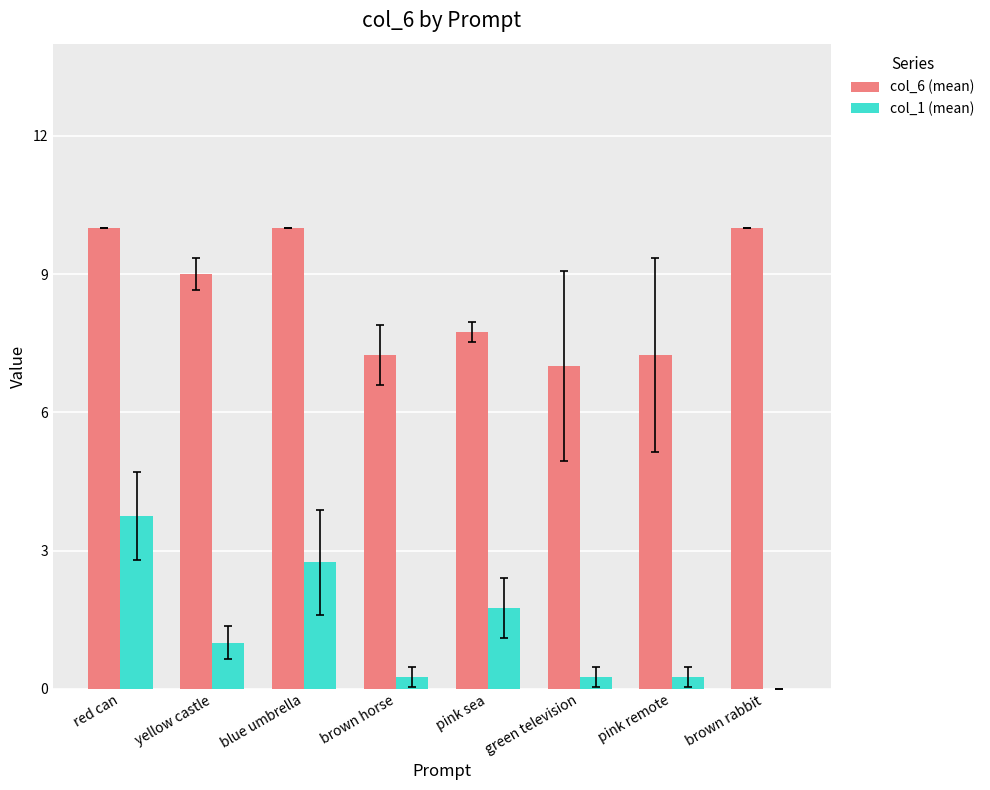

Where is col_6 (mean) nearest to the value 8?

pink sea